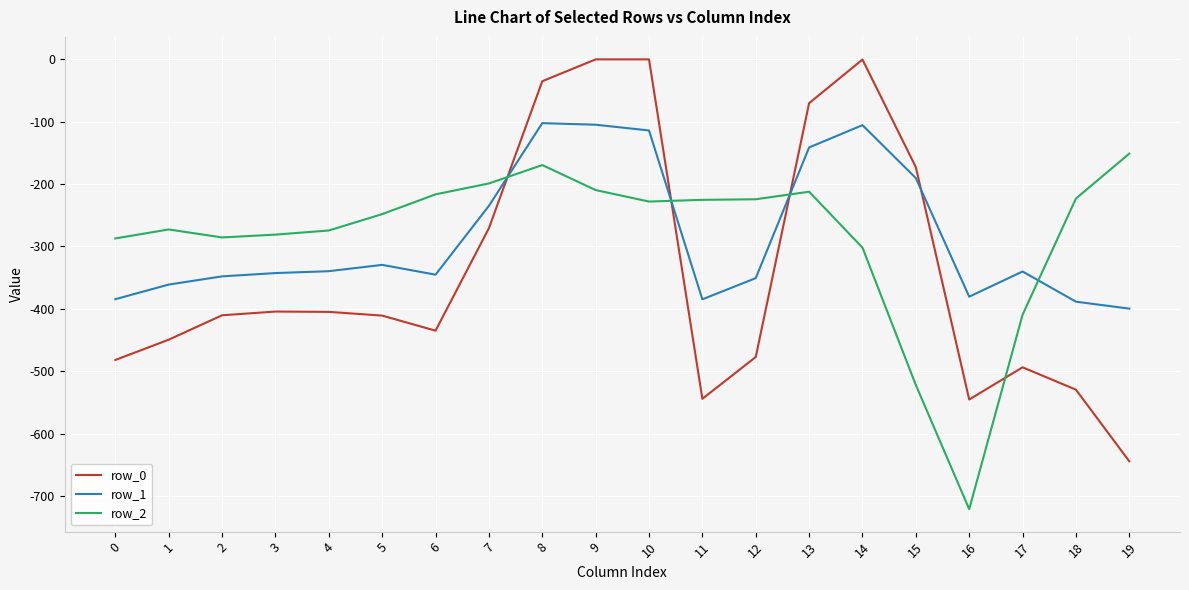

List the series in order of their peak value, highest first.

row_0, row_1, row_2